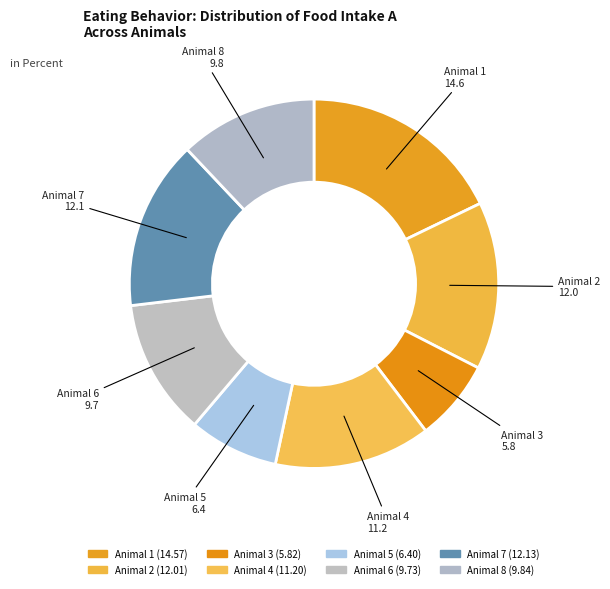

The Animal 2 slice represents 5% of the pie. True or false?

False